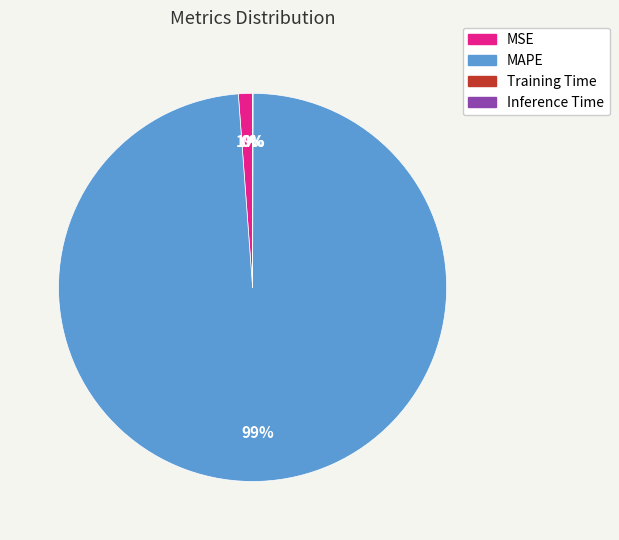

What is the largest slice in the pie chart?

MAPE